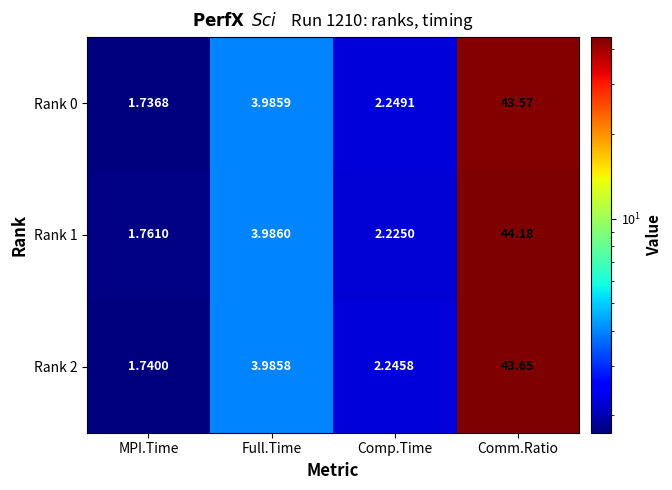

At which category is the sum across all series the highest?

Comm.Ratio